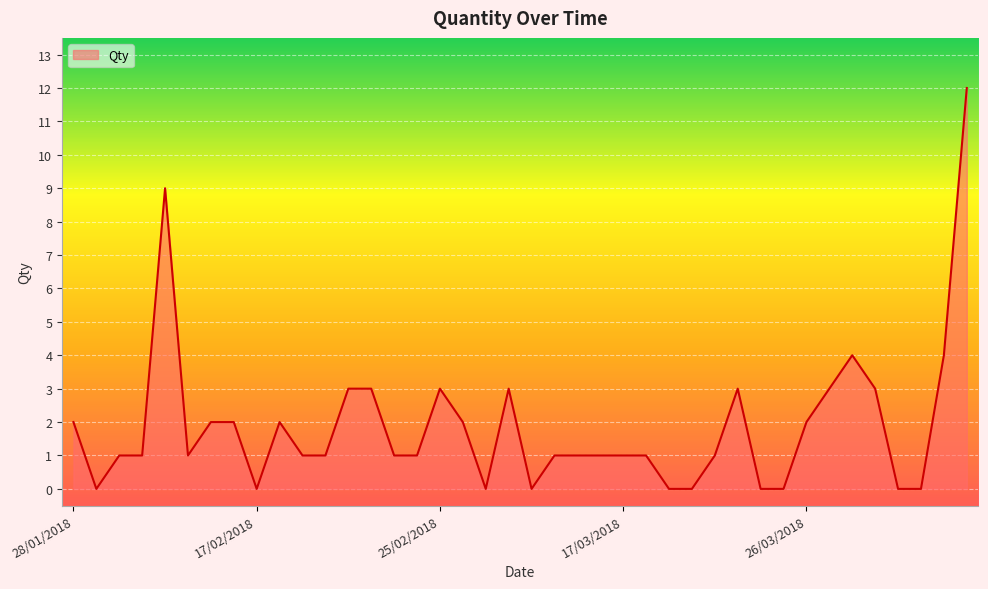

Does the chart display data point markers on the line(s)?

No